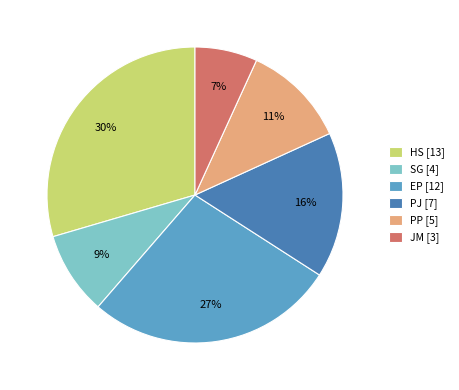

Is the sum of HS [13] and PP [5] greater than half?

No